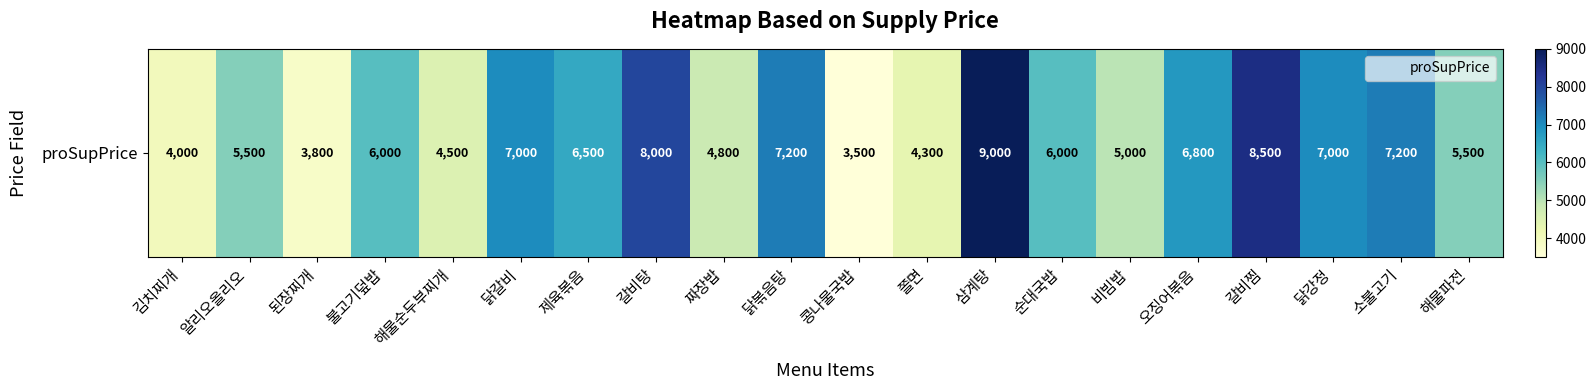

Reading left to right, list all the values displayed in this chart.

4000	5500	3800	6000	4500	7000	6500	8000	4800	7200	3500	4300	9000	6000	5000	6800	8500	7000	7200	5500